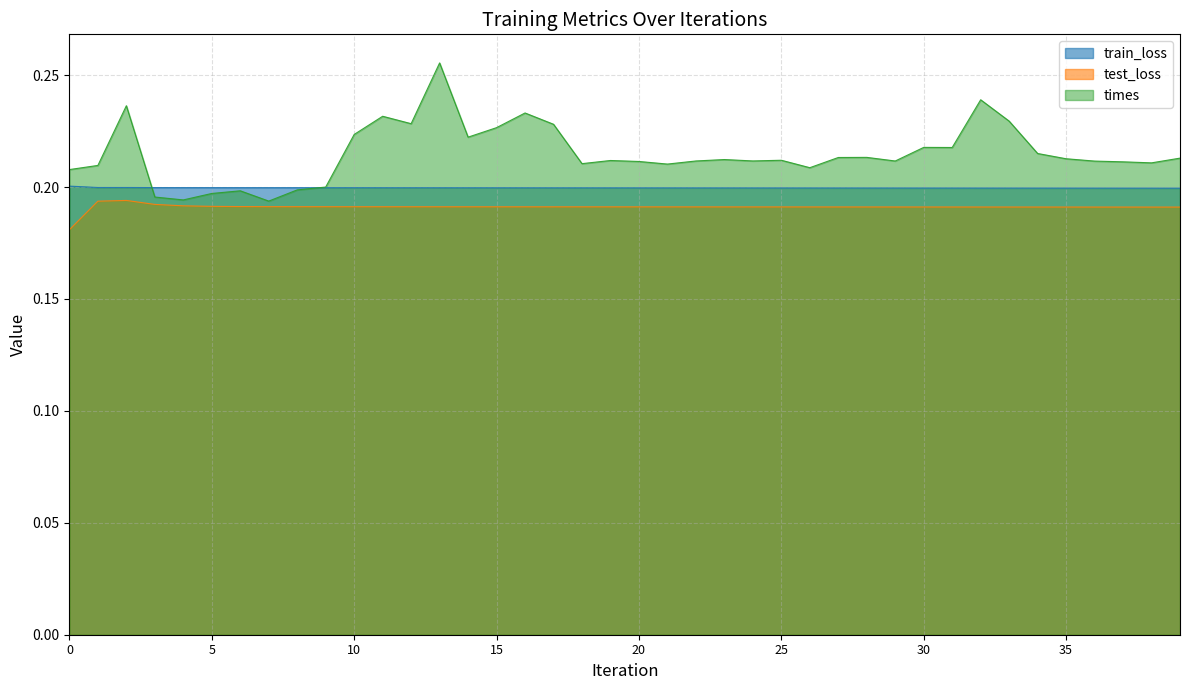

What is the lowest value of the train_loss series?

0.2